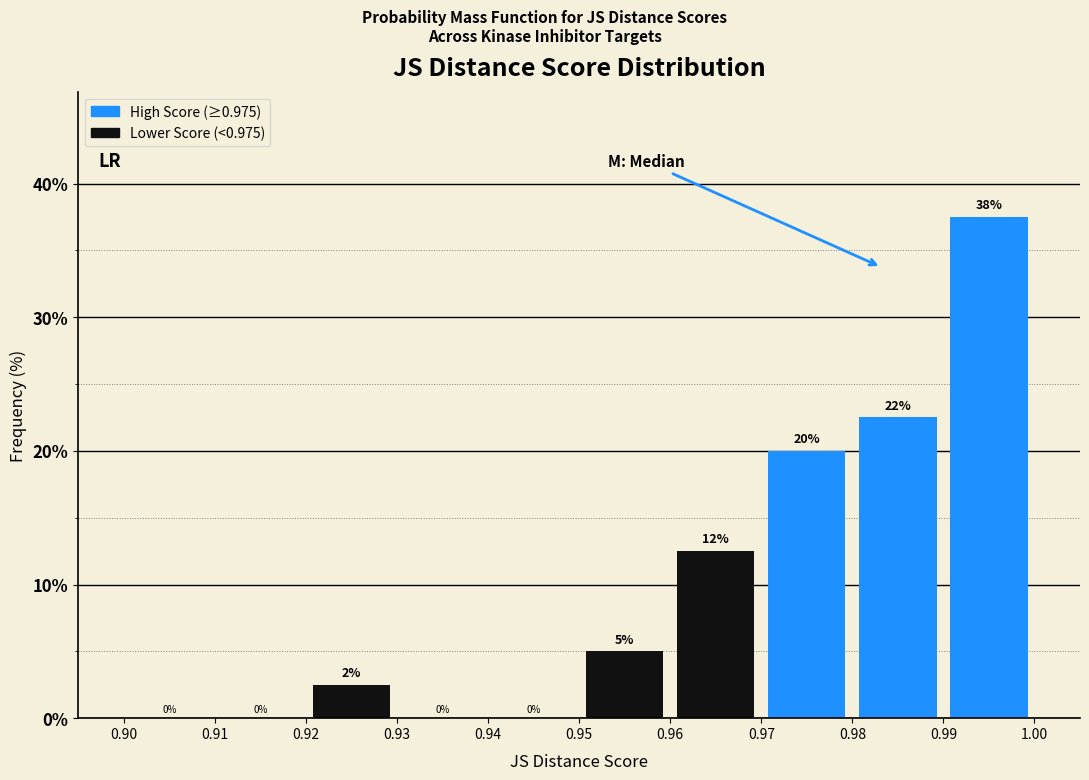

Over which range of the x-axis is the bar tallest?

0.99 to 1.00